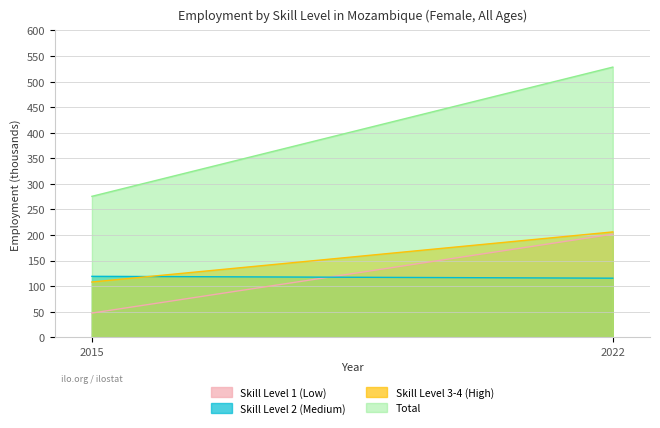

The Skill Level 2 (Medium) series shows 201.3 at 2015. True or false?

False